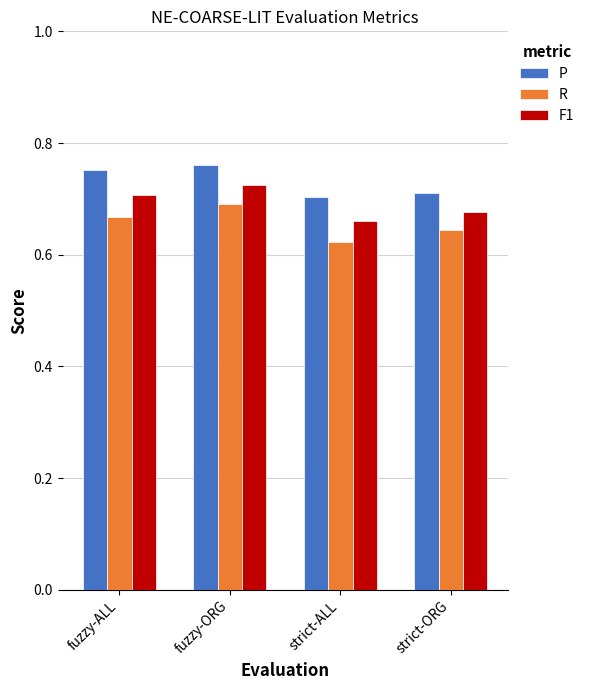

At fuzzy-ORG, list the series in order from largest to smallest.

P, F1, R